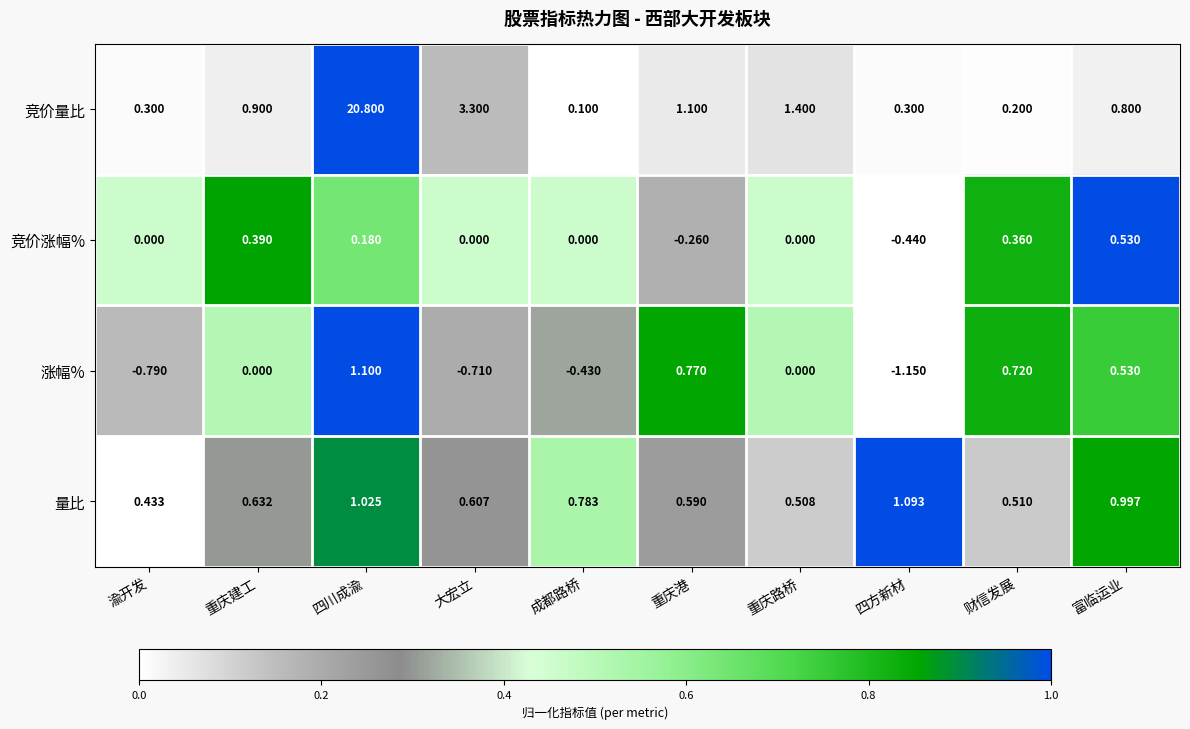

Is the value of 竞价量比 at 富临运业 greater than the value of 竞价涨幅% at 重庆港?

Yes